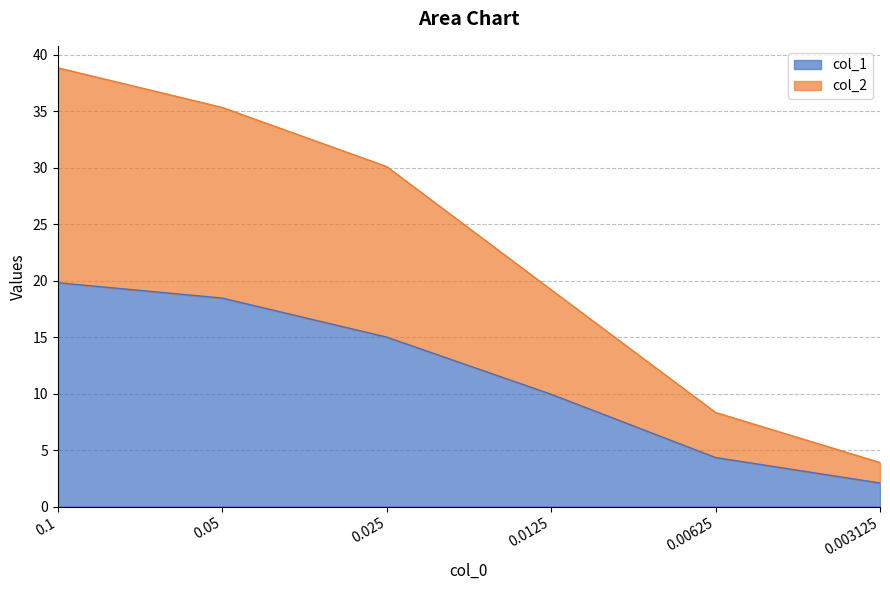

What is the difference between the col_1 values at 0.00625 and 0.025?

10.7